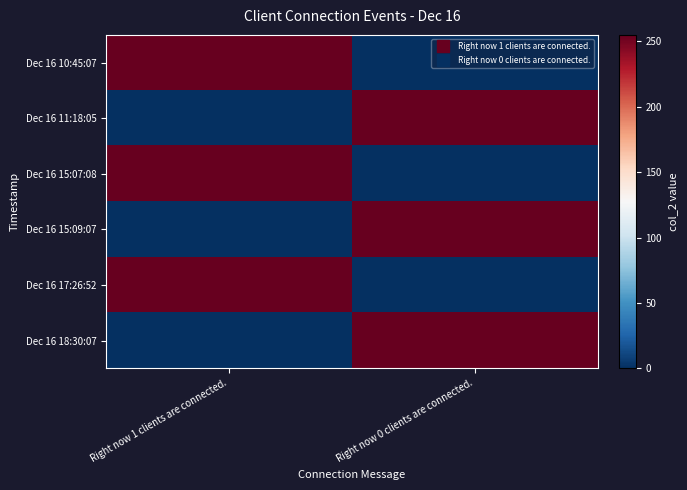

Reading left to right, transcribe all the data shown in this chart.

Dec 16 10:45:07: Right now 1 clients are connected.=255	Right now 0 clients are connected.=0
Dec 16 11:18:05: Right now 1 clients are connected.=0	Right now 0 clients are connected.=255
Dec 16 15:07:08: Right now 1 clients are connected.=255	Right now 0 clients are connected.=0
Dec 16 15:09:07: Right now 1 clients are connected.=0	Right now 0 clients are connected.=255
Dec 16 17:26:52: Right now 1 clients are connected.=255	Right now 0 clients are connected.=0
Dec 16 18:30:07: Right now 1 clients are connected.=0	Right now 0 clients are connected.=255